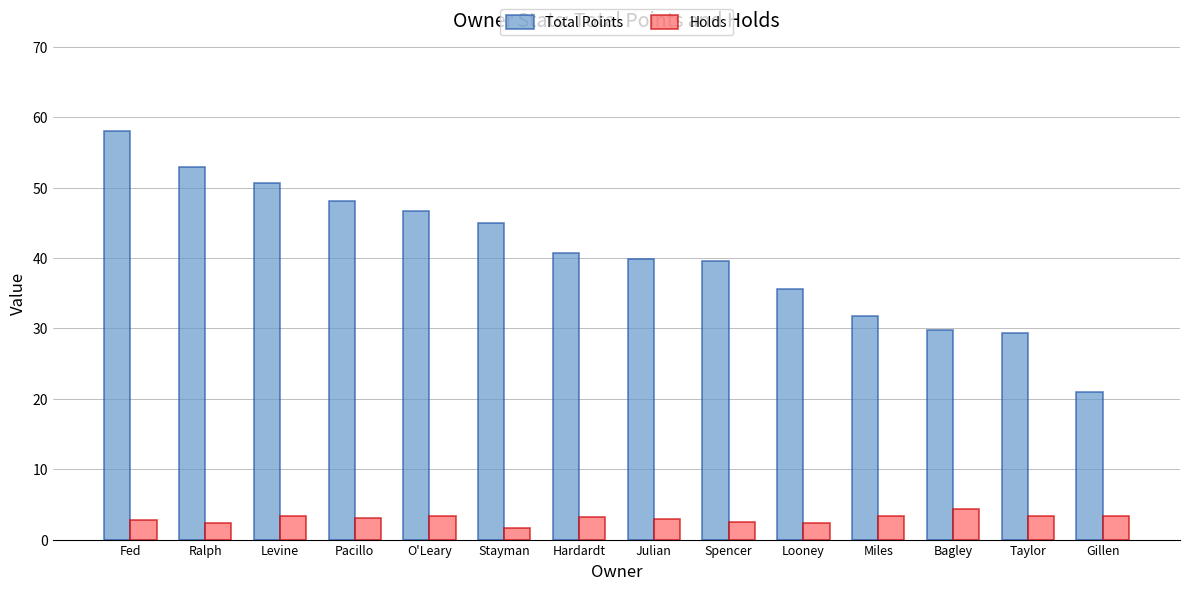

True or false: Total Points has a value of 65.7 at Pacillo.

False